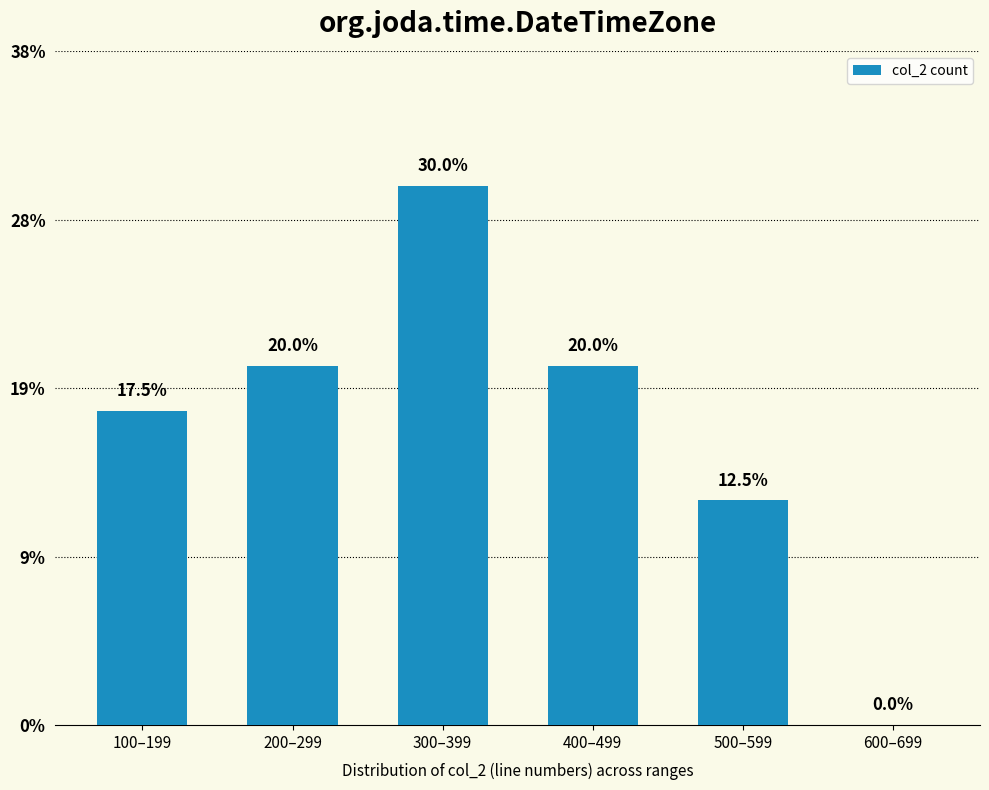

List the labels in order of value, smallest first.

600–699, 500–599, 100–199, 200–299, 400–499, 300–399